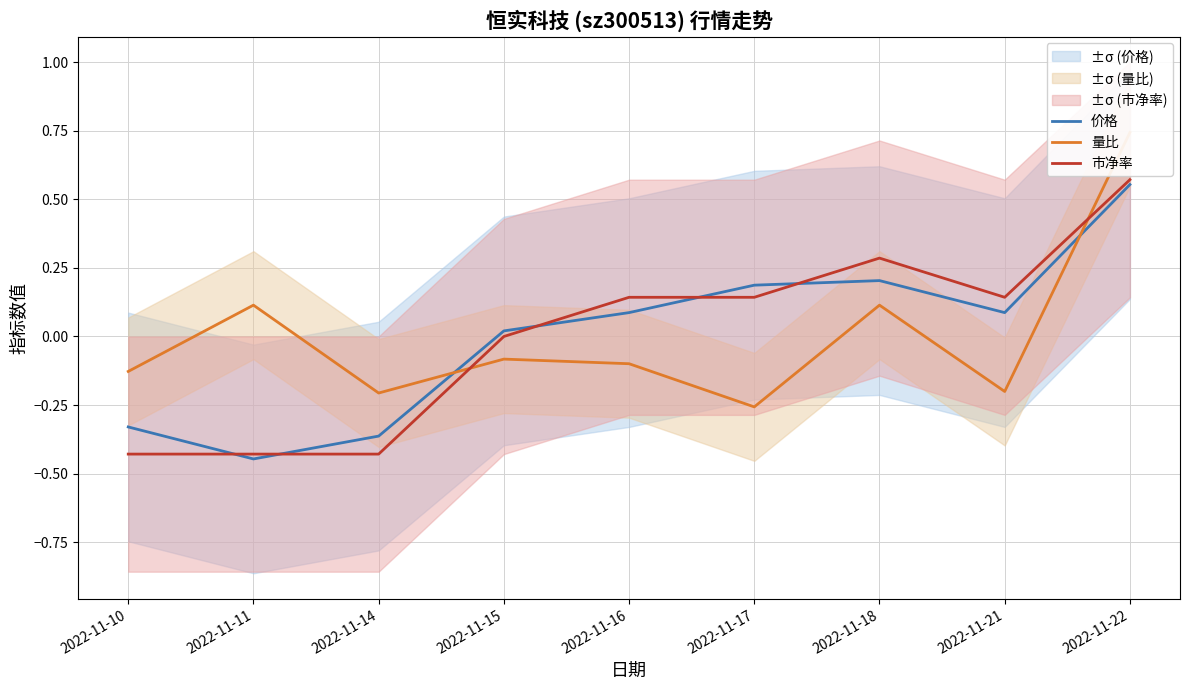

Which category has the highest value in the 价格 series?

2022-11-22